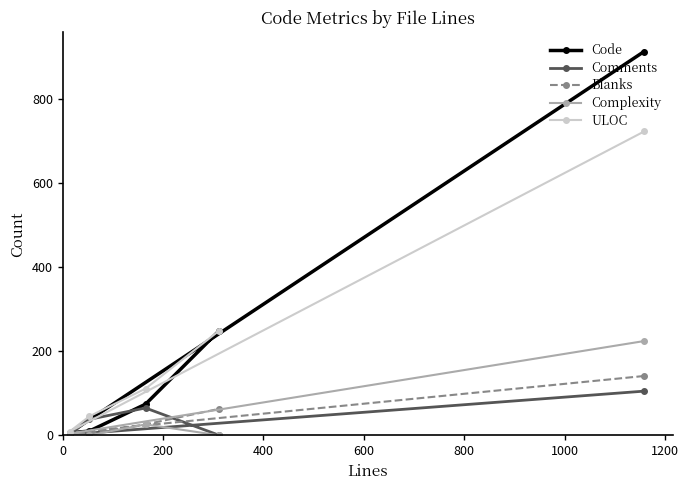

Which series has the widest spread of values?

Code